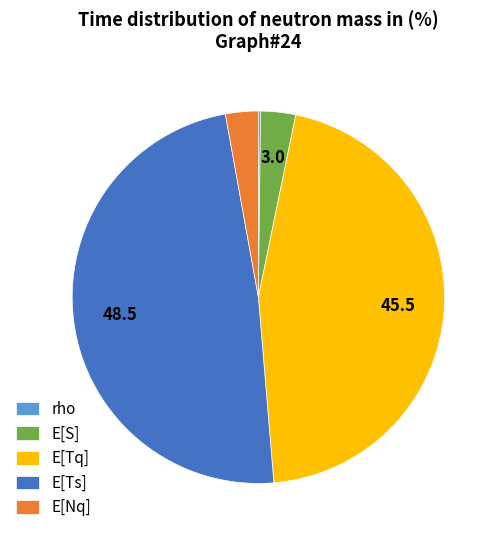

Which category has the biggest portion of the pie?

E[Ts]